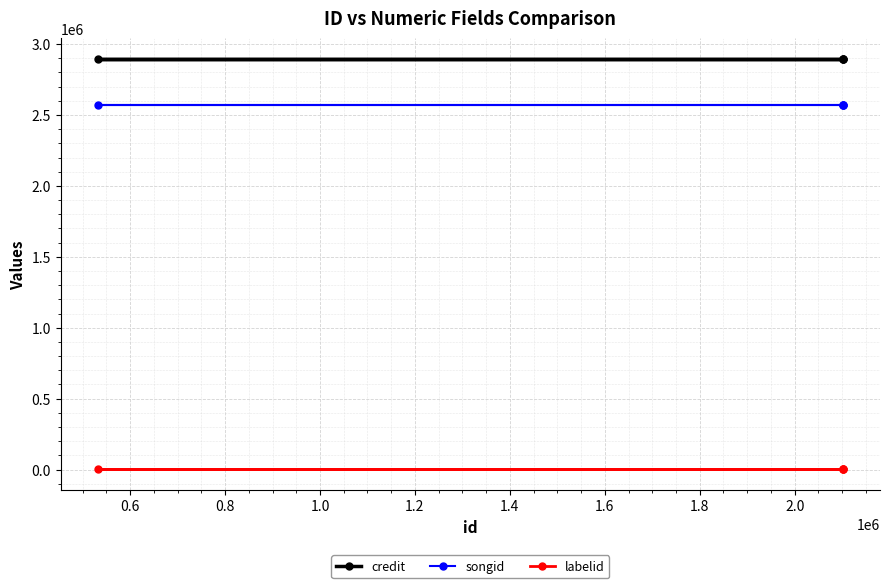

What is the maximum value shown in the chart?

2896800